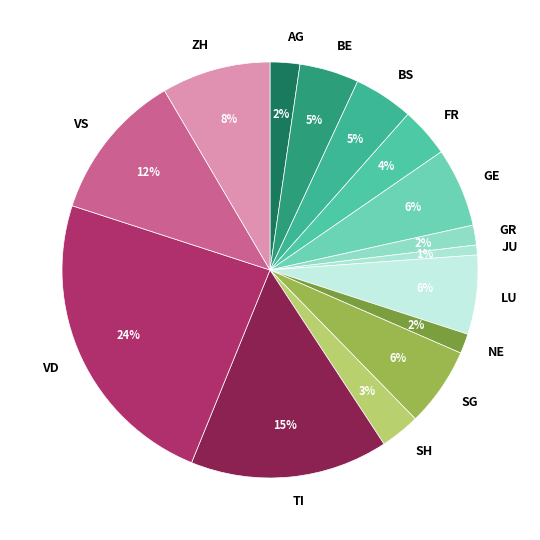

True or false: VD accounts for 32% of the total.

False